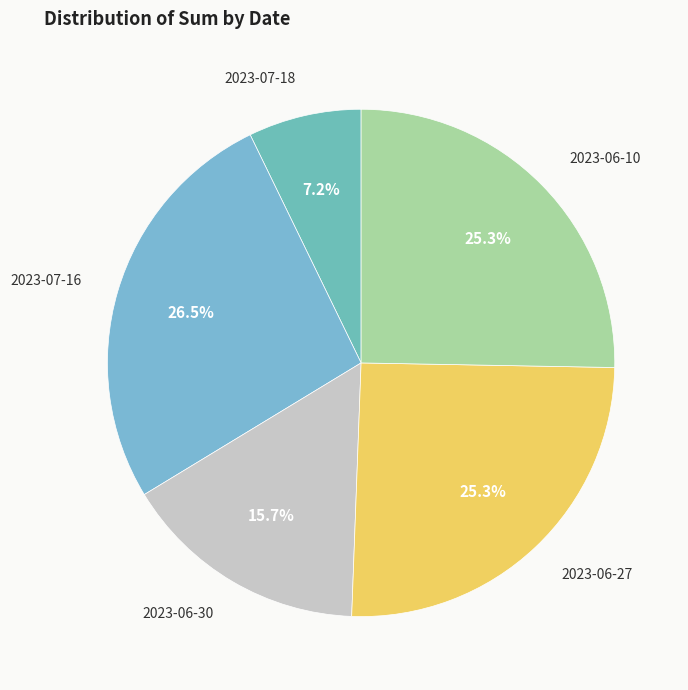

Which slice is the largest?

2023-07-16